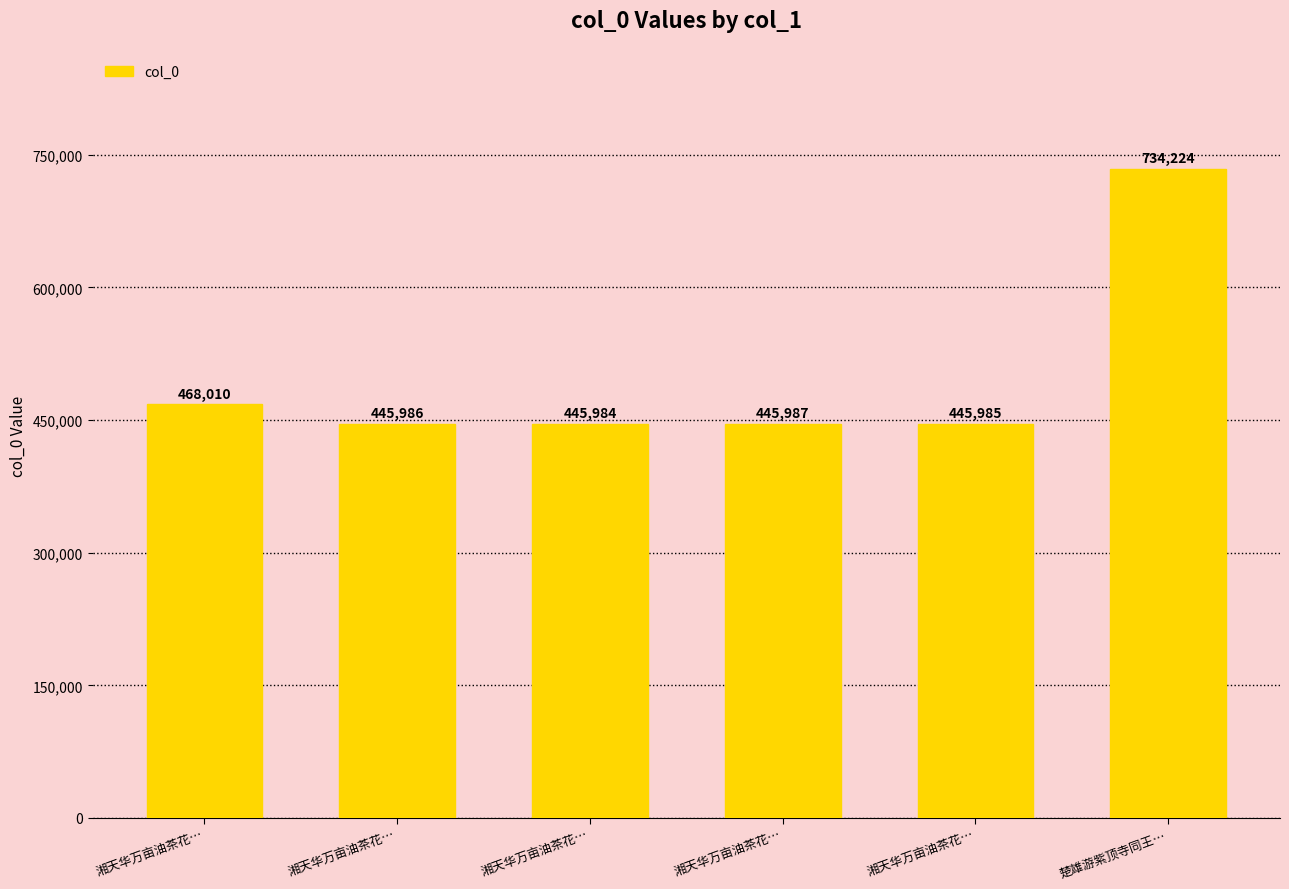

List the labels in order of value, largest first.

楚雄游紫顶寺同王…, 湘天华万亩油茶花…, 湘天华万亩油茶花…, 湘天华万亩油茶花…, 湘天华万亩油茶花…, 湘天华万亩油茶花…